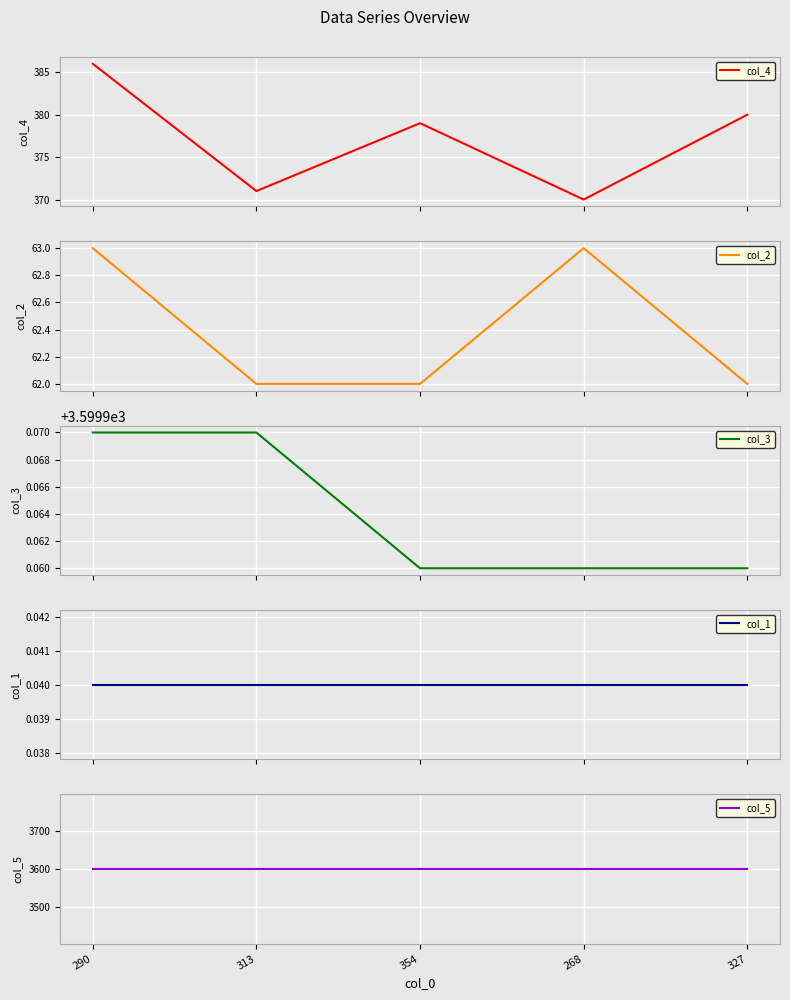

Rank the series by their maximum value, from lowest to highest.

col_1, col_2, col_4, col_3, col_5